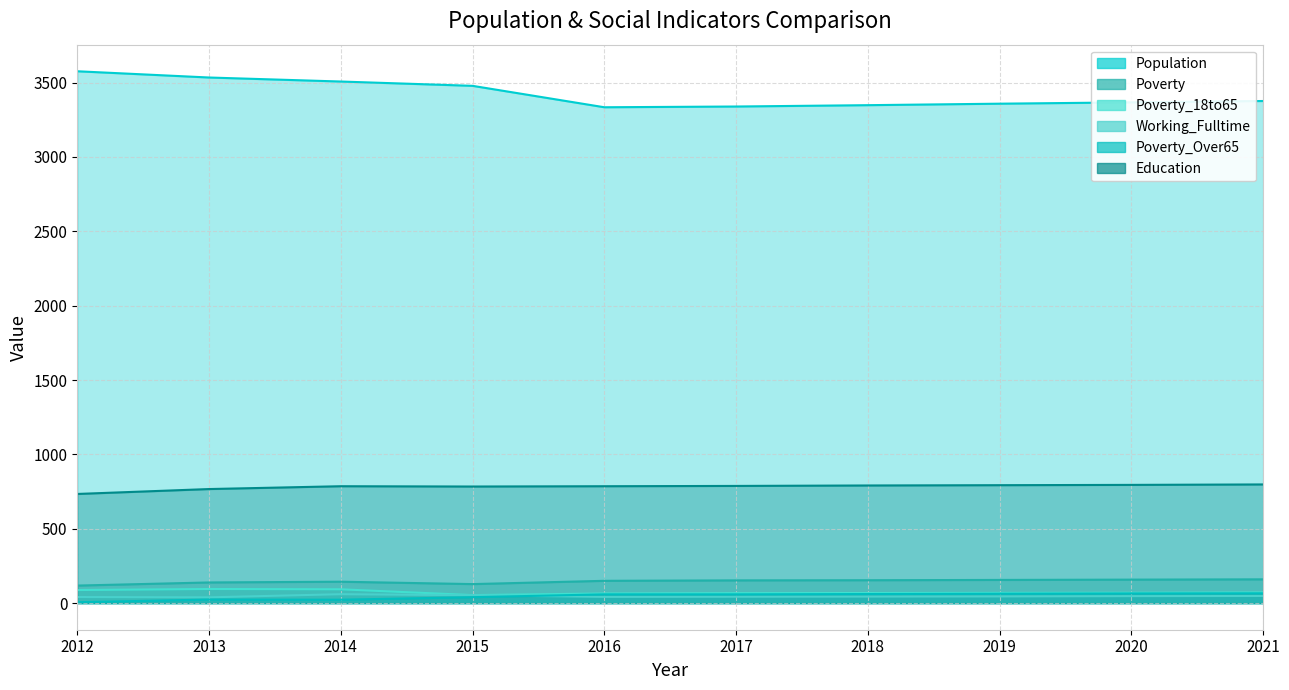

What is the difference between the maximum and minimum values in the Poverty series?

42